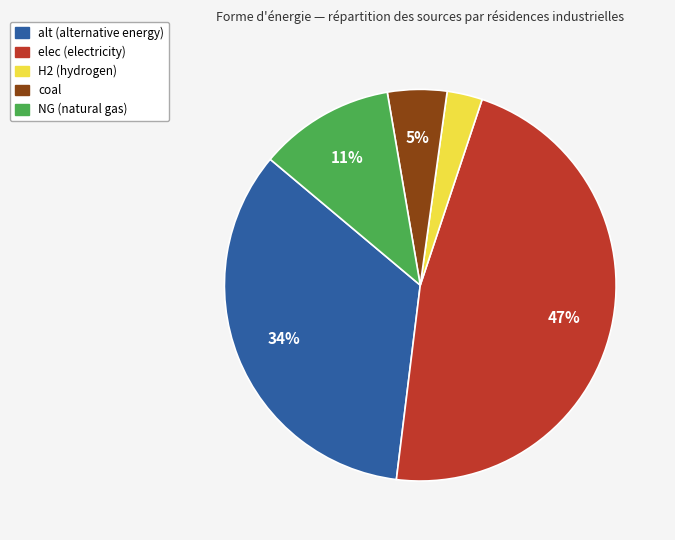

Is there a majority slice in this chart?

No